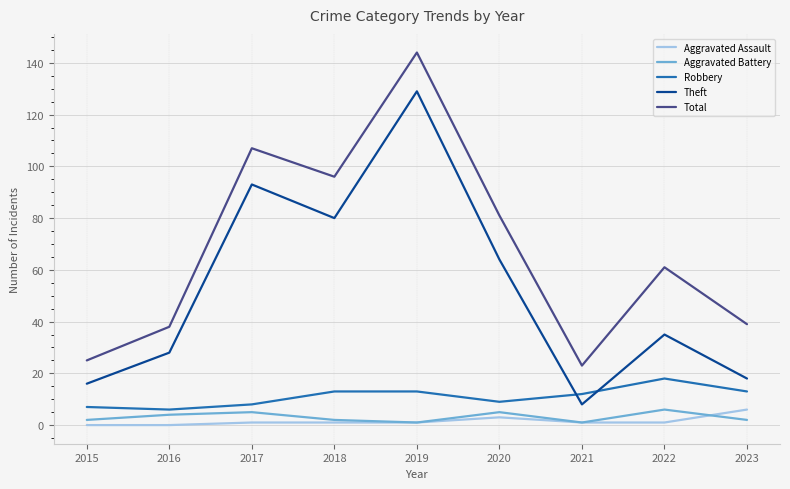

Is the value of Total at 2016 greater than the value of Aggravated Assault at 2018?

Yes